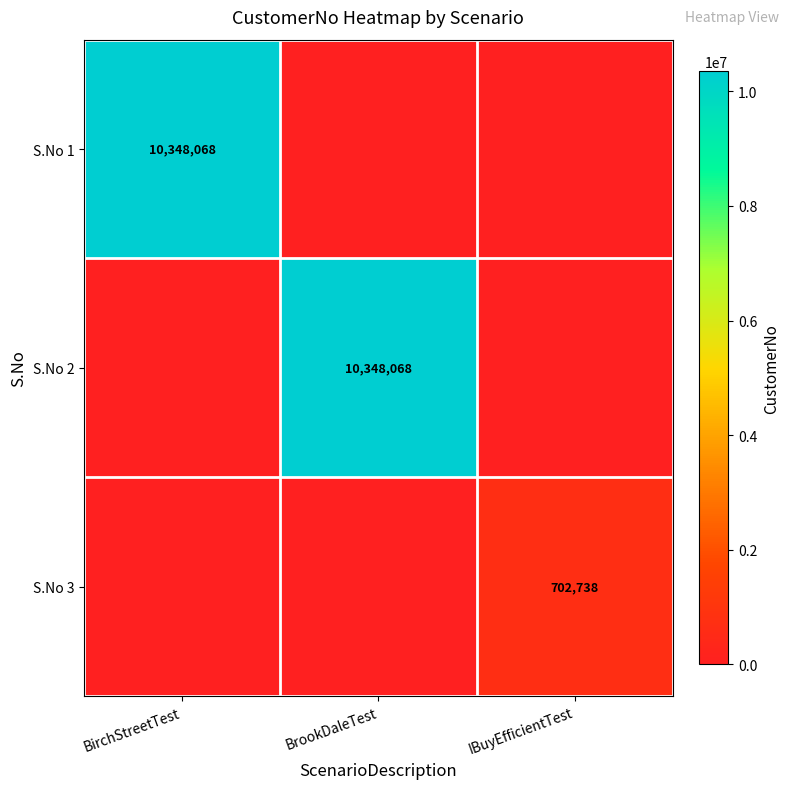

The value of S.No 3 at IBuyEfficientTest is 702738. True or false?

True